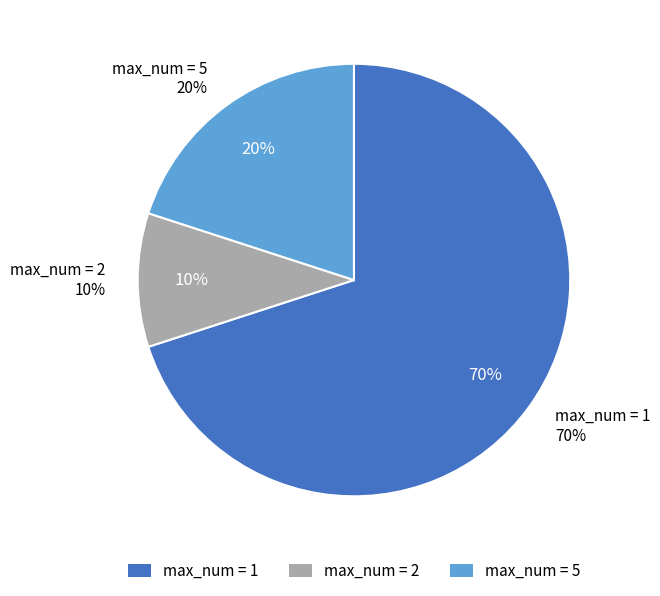

Which category has the biggest portion of the pie?

max_num_1